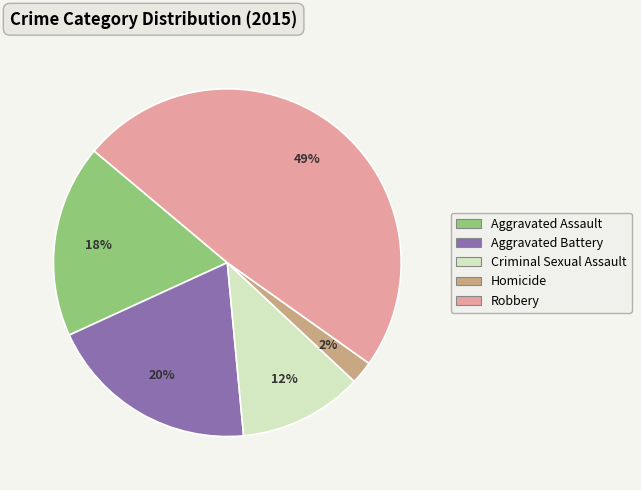

Rank the categories by value from lowest to highest.

Homicide, Criminal Sexual Assault, Aggravated Assault, Aggravated Battery, Robbery